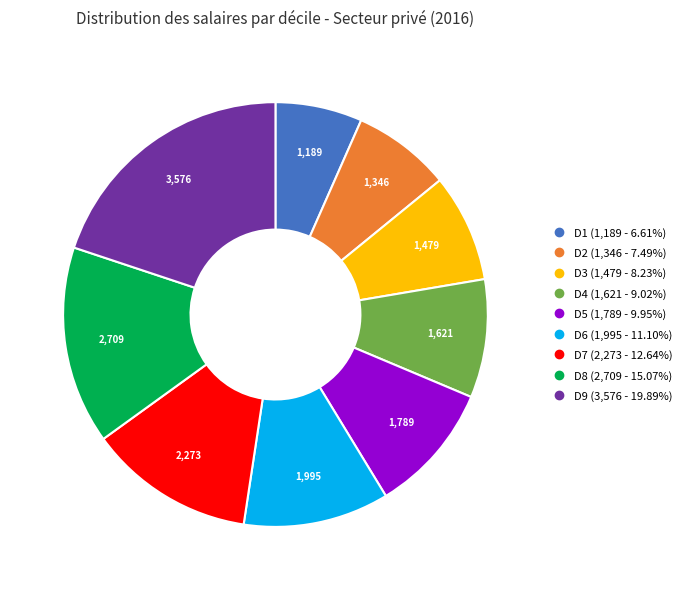

Count the number of slices in the pie.

9